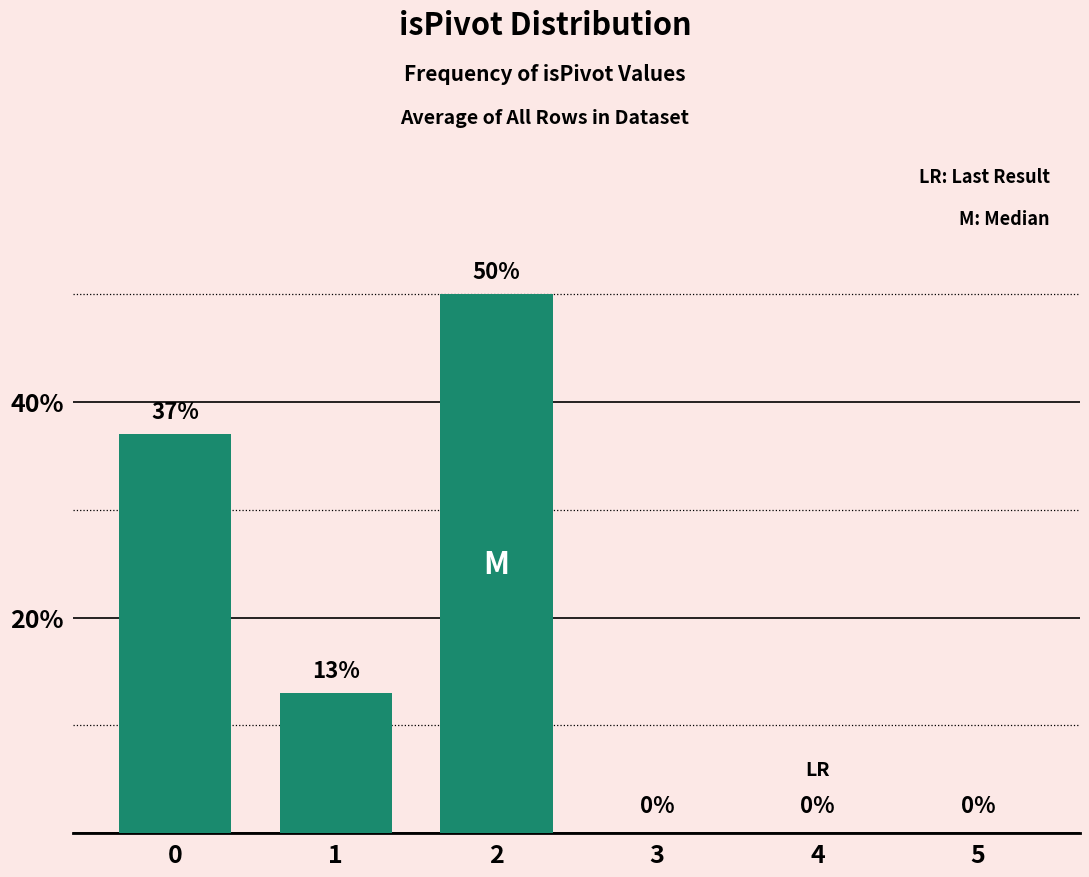

What is the maximum value shown in the chart?

50